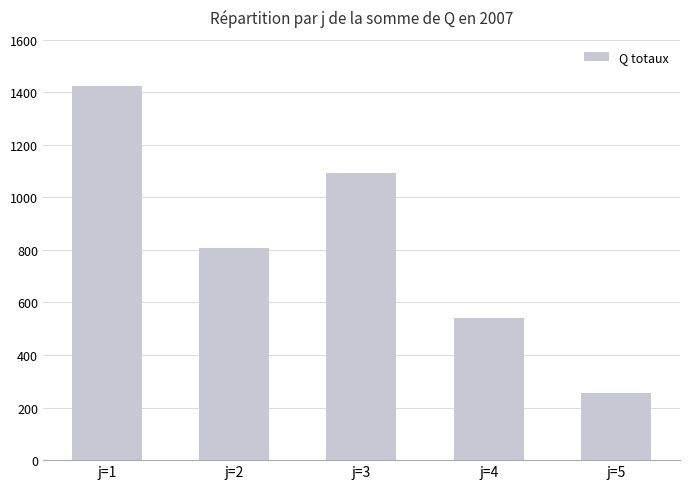

How many values are between 542 and 1091?

3